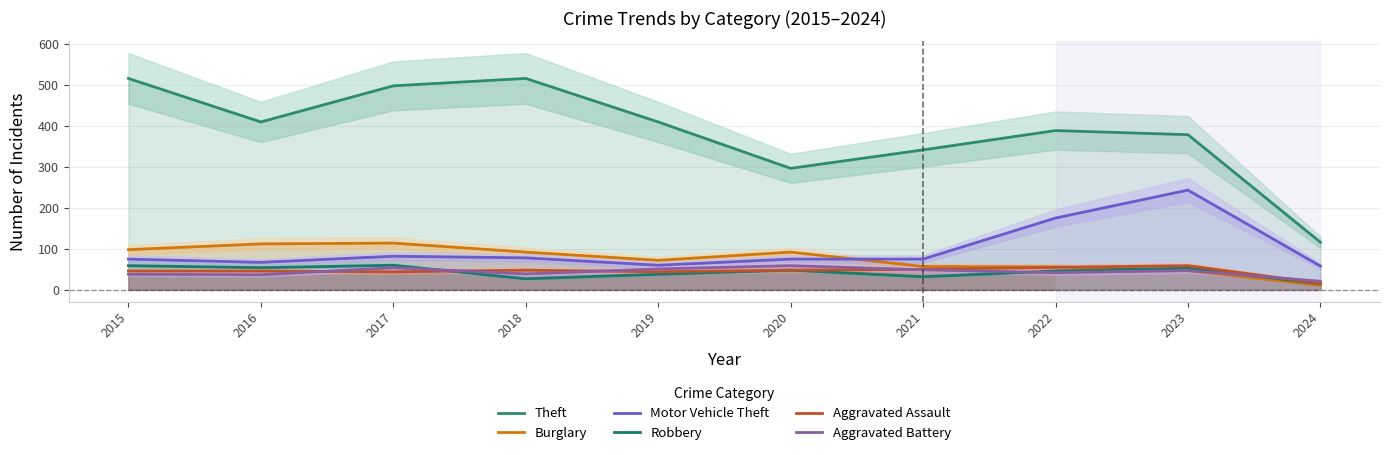

What is the minimum value for Burglary?

11